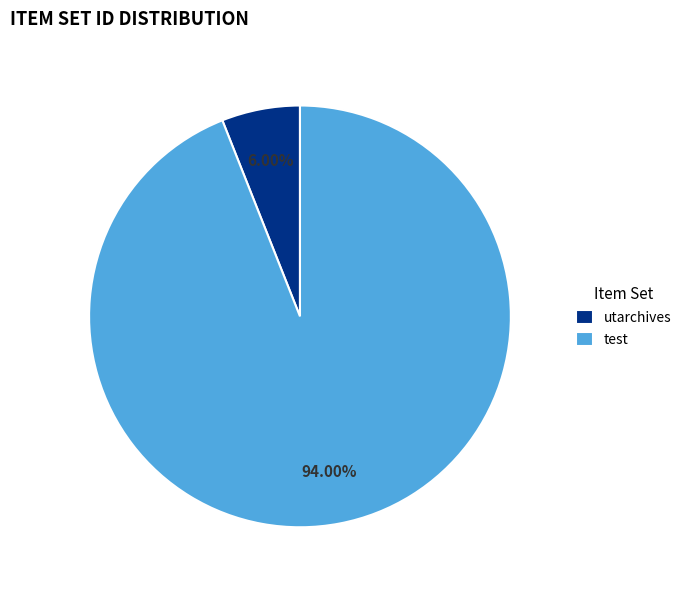

Does test account for over 50% of the chart?

Yes